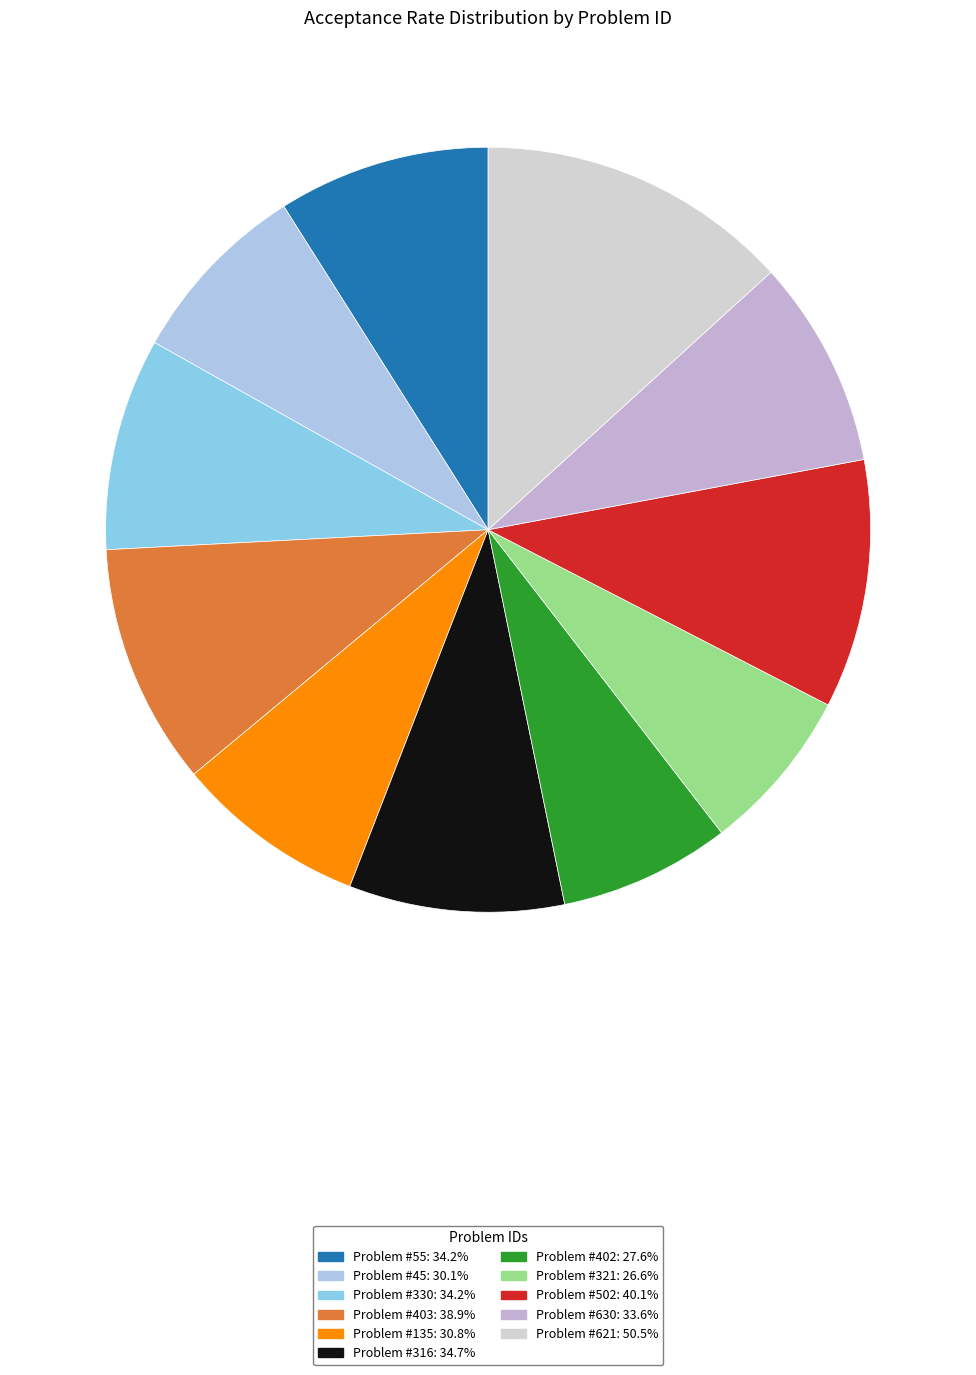

How many segments does this pie chart have?

11